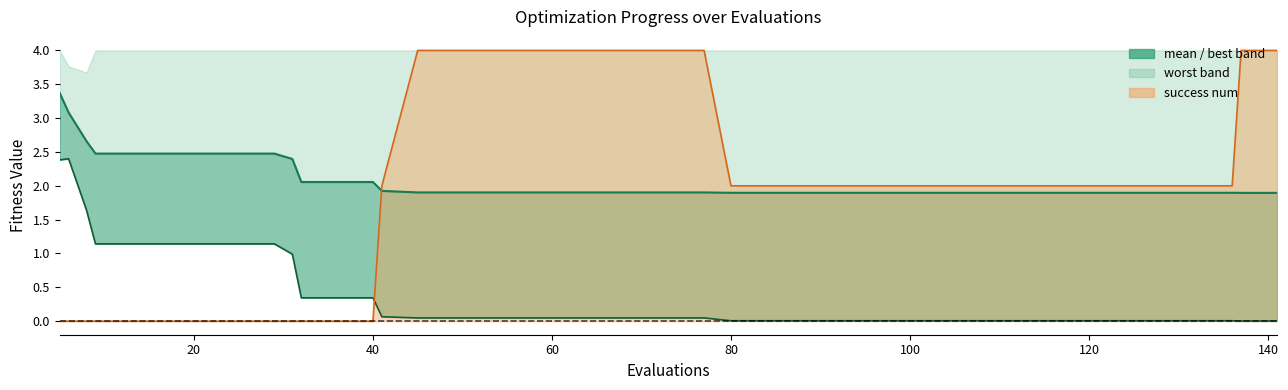

Count the number of categories in the chart.

40